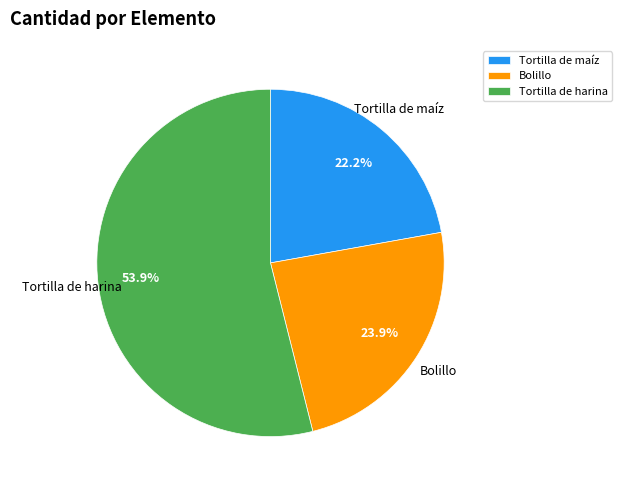

Between Tortilla de harina and Tortilla de maíz, which is larger?

Tortilla de harina